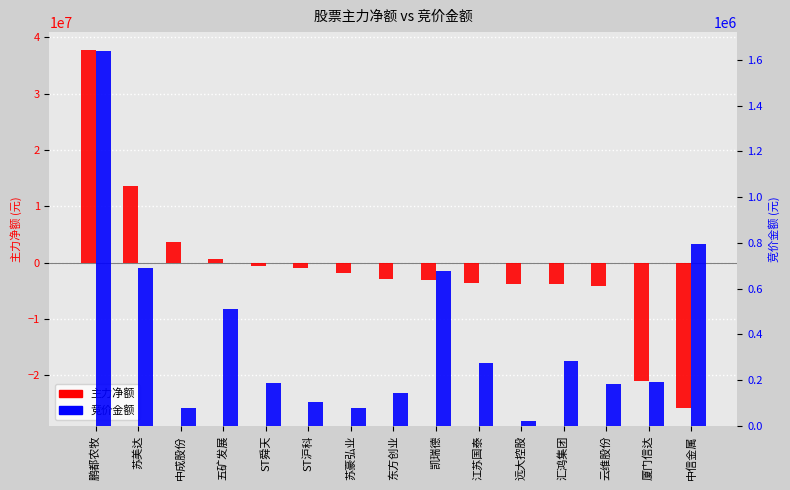

Rank the series by their maximum value, from lowest to highest.

竞价金额, 主力净额